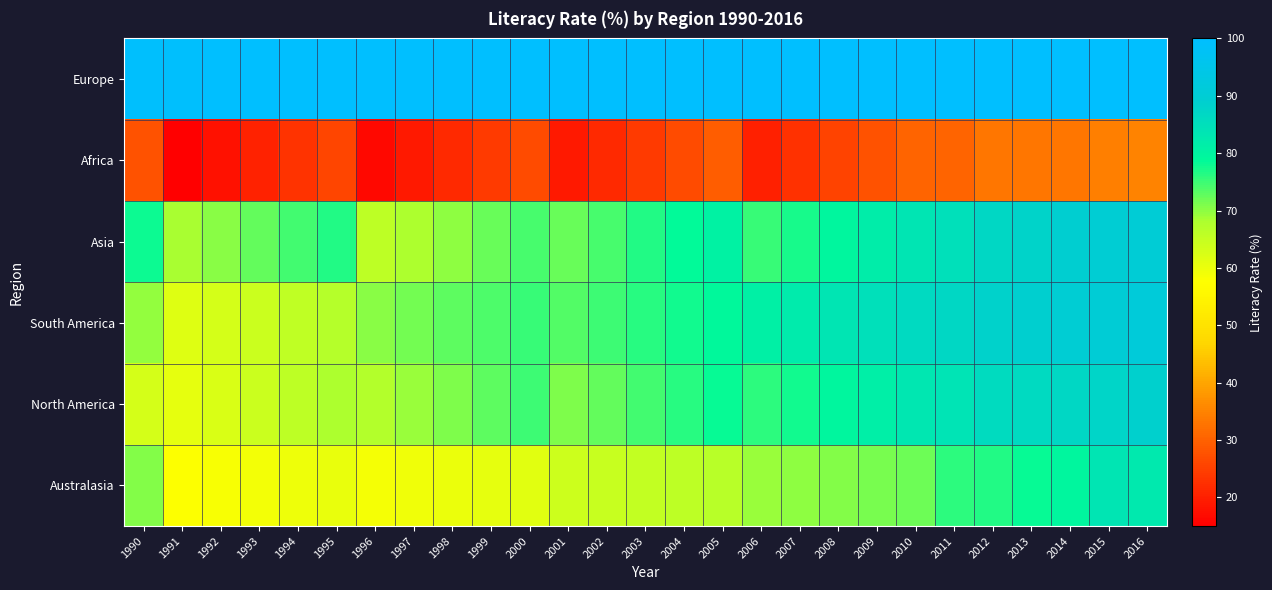

What is the total value across all series at 2014?

478.6